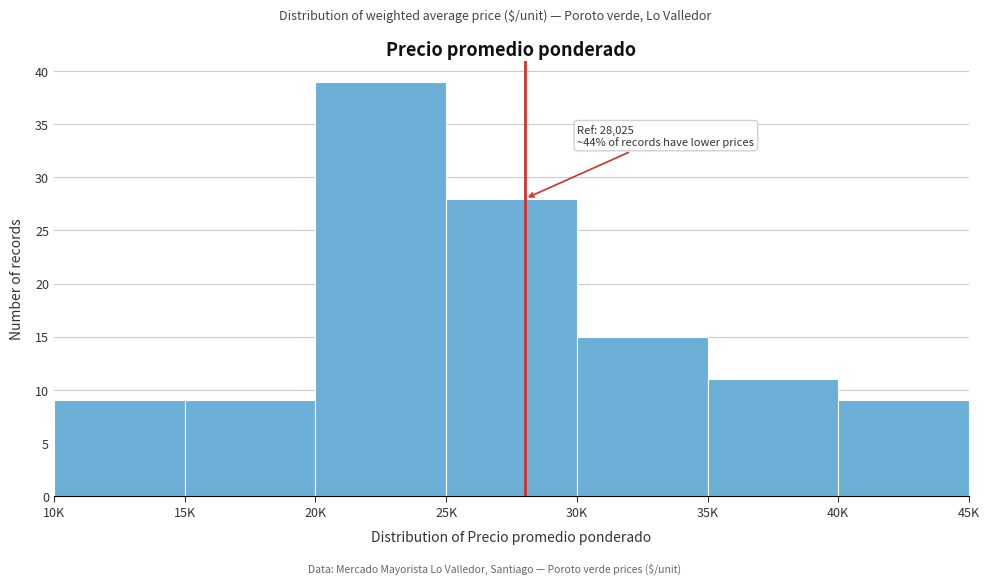

Reading left to right, extract all data points from this chart.

9	9	39	28	15	11	9